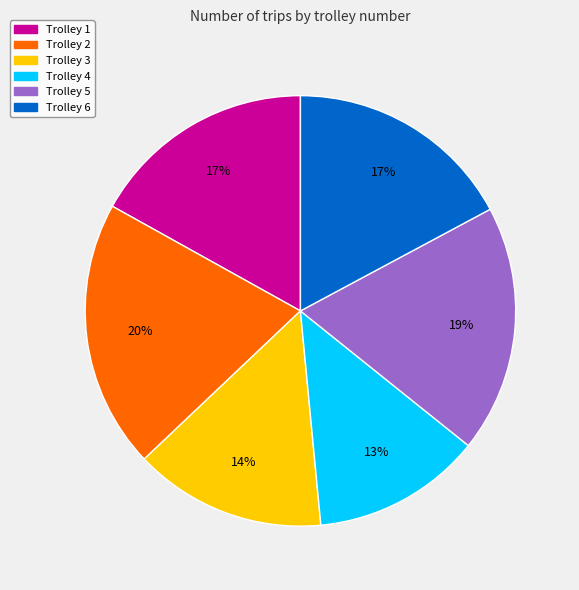

Which has a higher value, Trolley 4 or Trolley 1?

Trolley 1